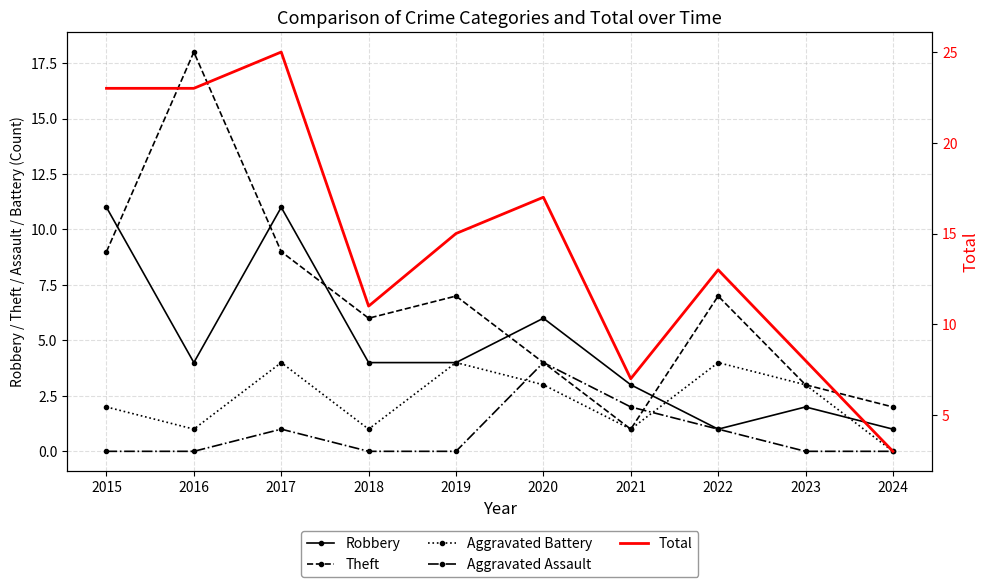

Which category has the lowest value in the Robbery series?

2022